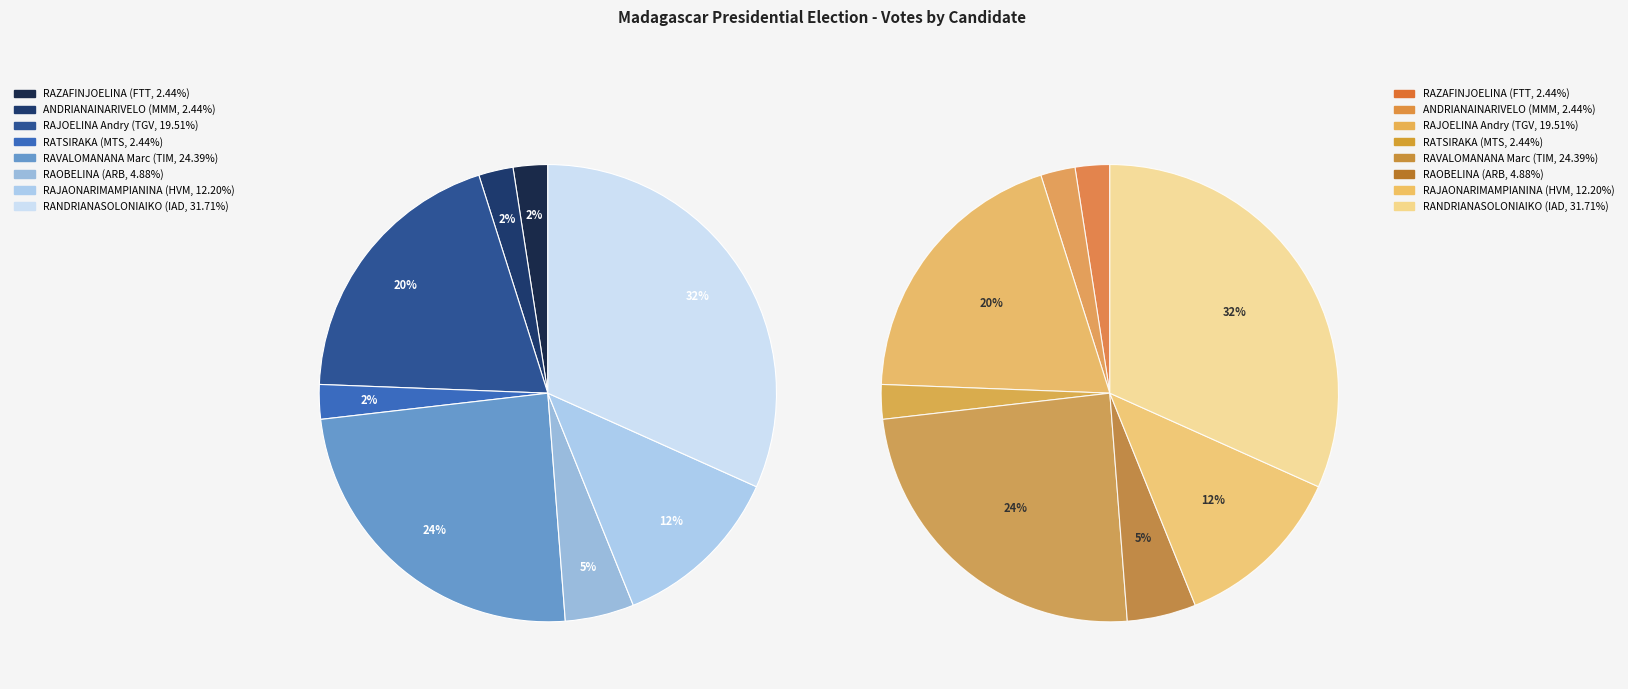

Which has a higher value, RAZAFINJOELINA Tahina (FTT) or RAVALOMANANA Marc (TIM)?

RAVALOMANANA Marc (TIM)